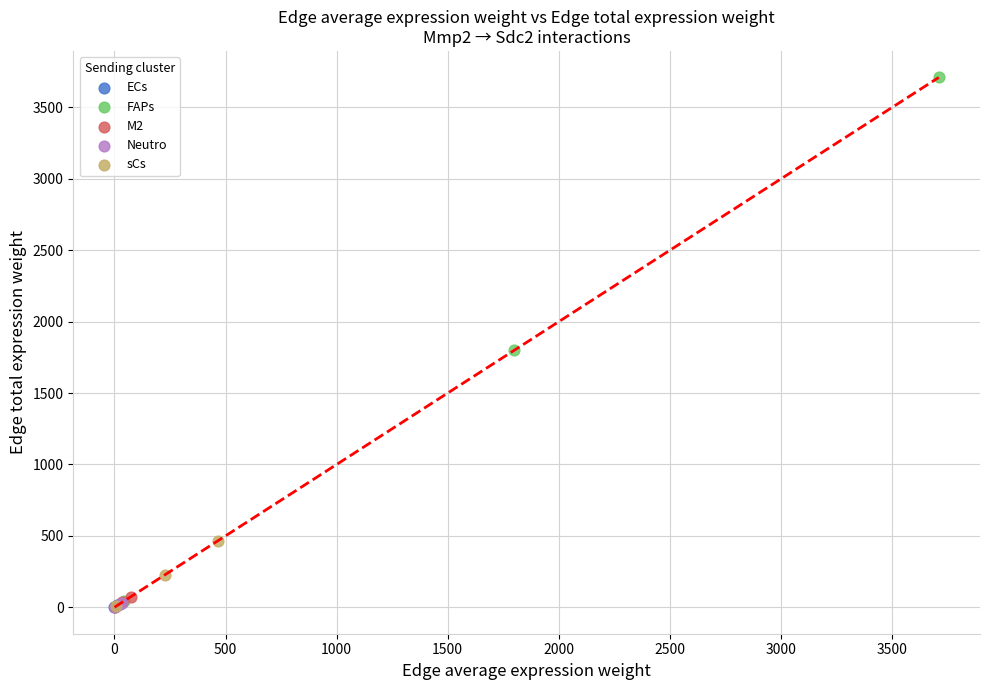

Which series reaches the maximum Y coordinate?

FAPs